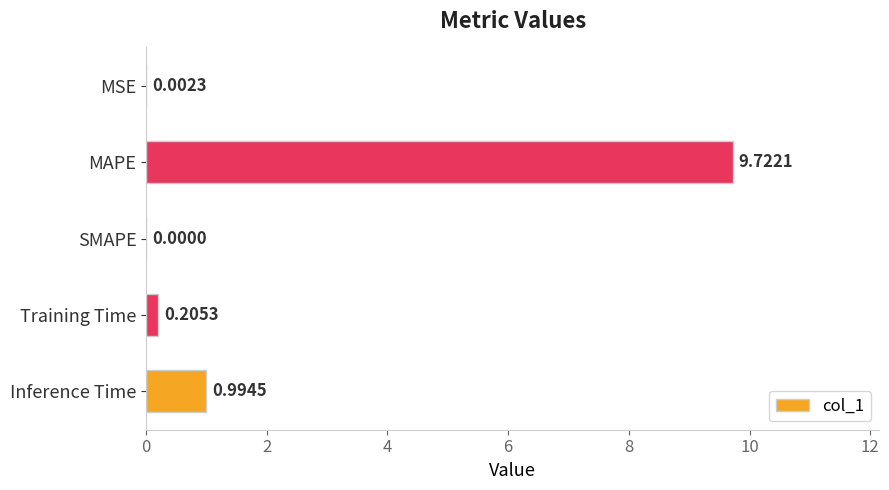

At which label is the value closest to 4?

Inference Time